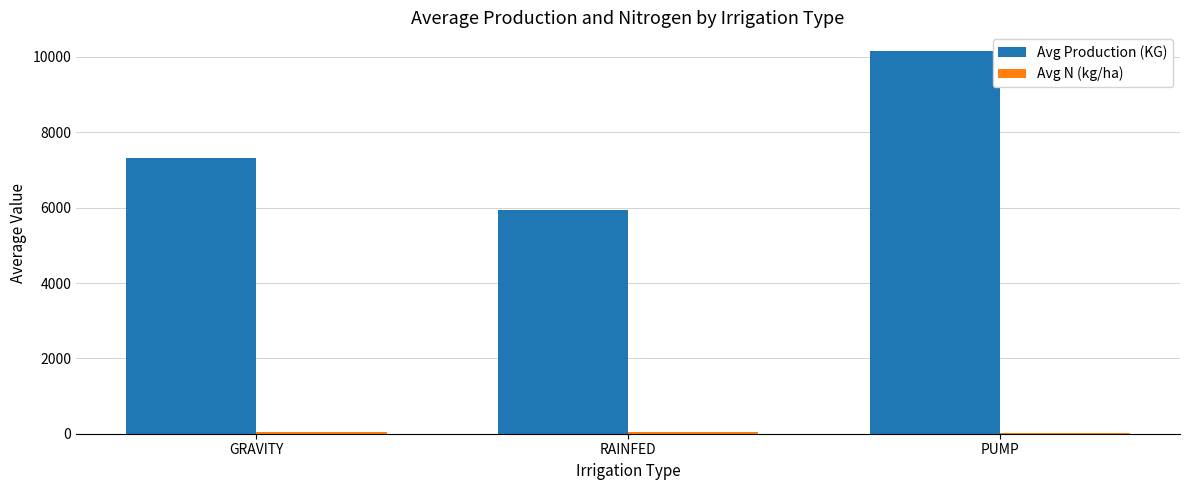

What is the sum of the Avg Production (KG) values at RAINFED and PUMP?

16077.5